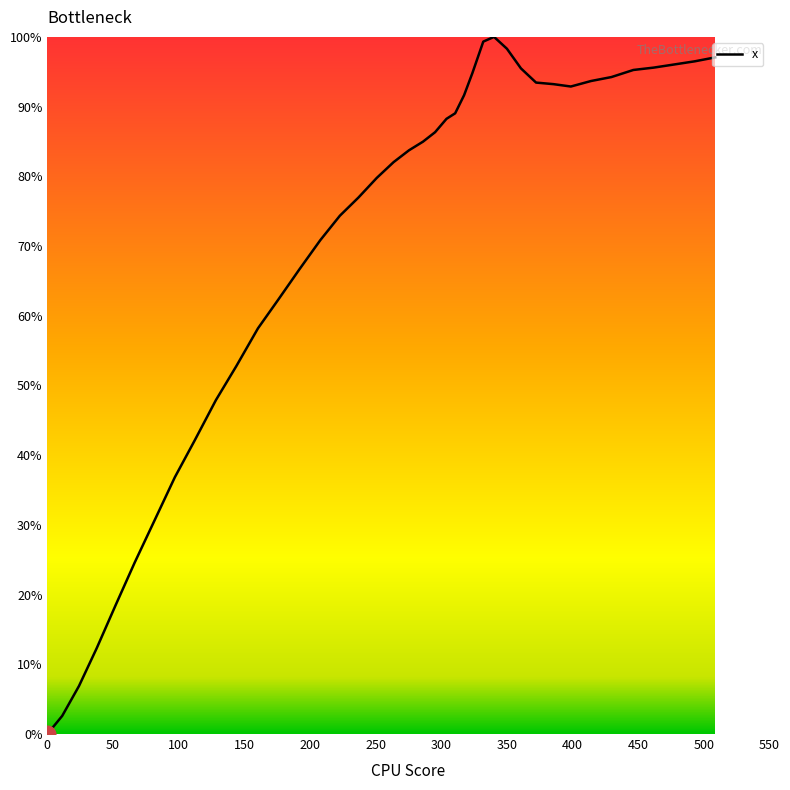

What is the difference between the maximum and minimum values?

100.0